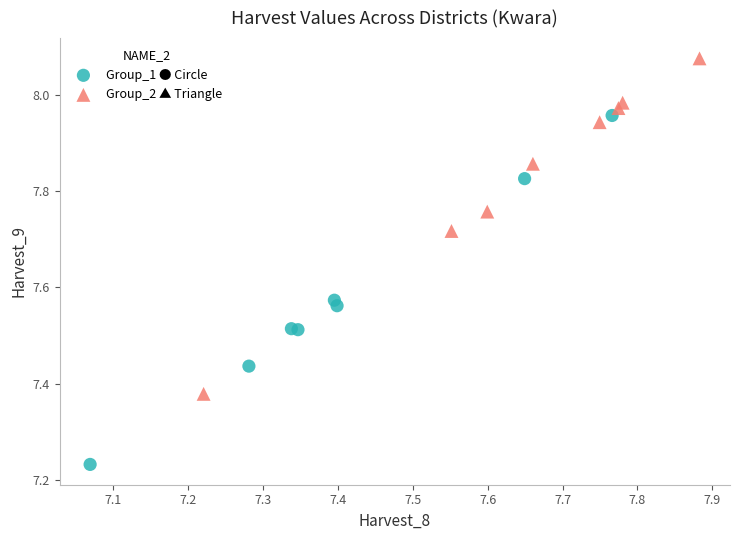

What are all the series names shown in the legend?

Group_1 ● Circle, Group_2 ▲ Triangle